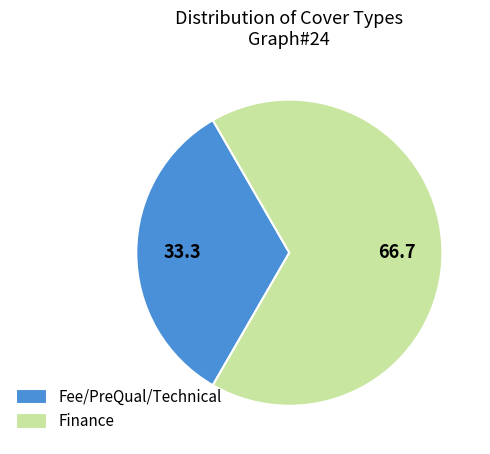

Is Fee/PreQual/Technical the majority of the pie?

No